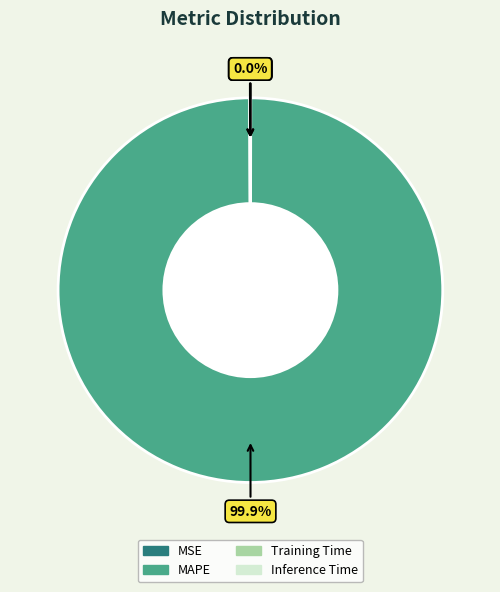

To the nearest percent, what portion does MAPE represent?

100%